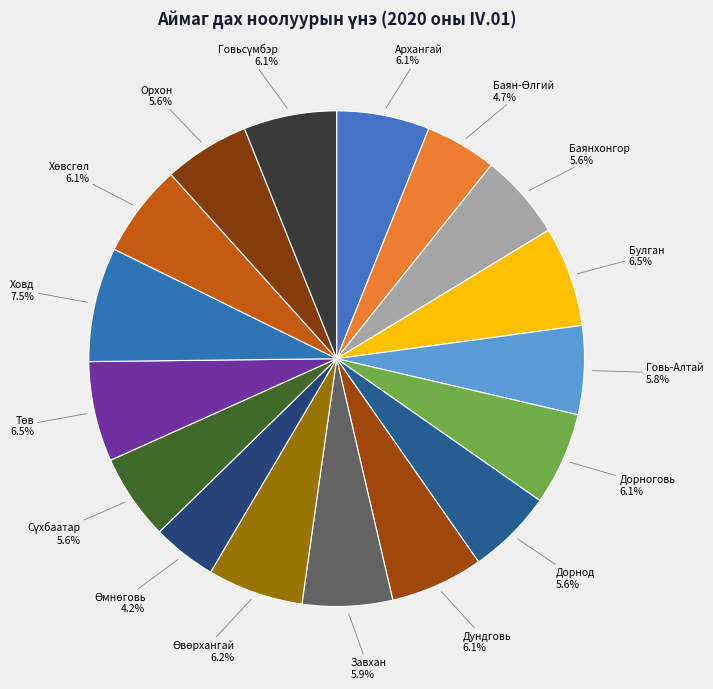

Does any single category account for the majority?

No